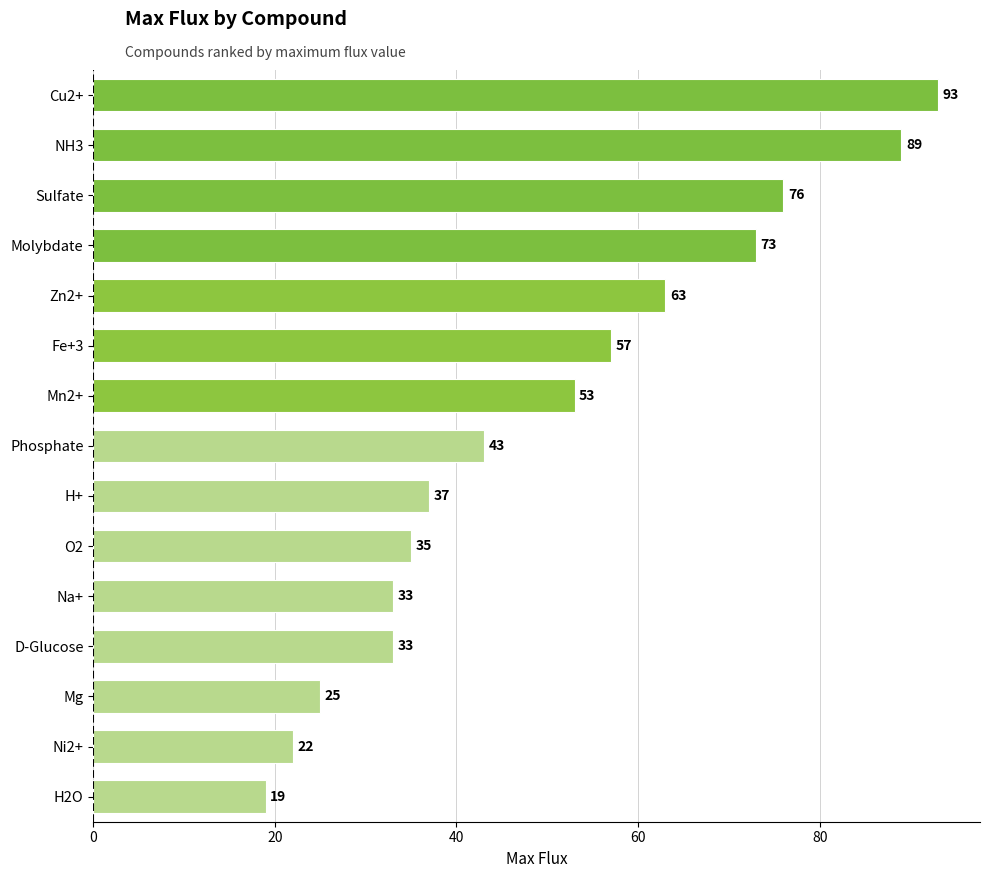

True or false: the data shows 28 at H2O.

False